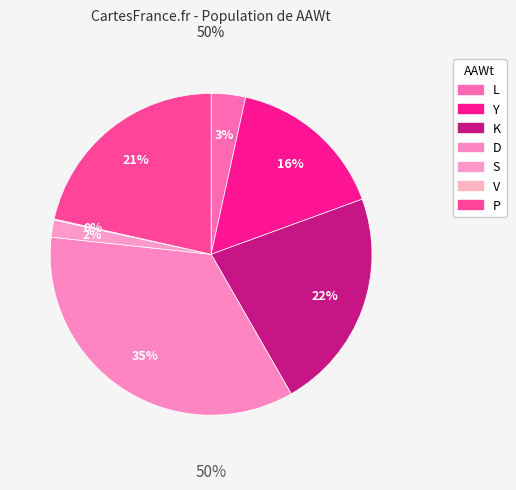

Is it true that Y is 7% of the pie?

False